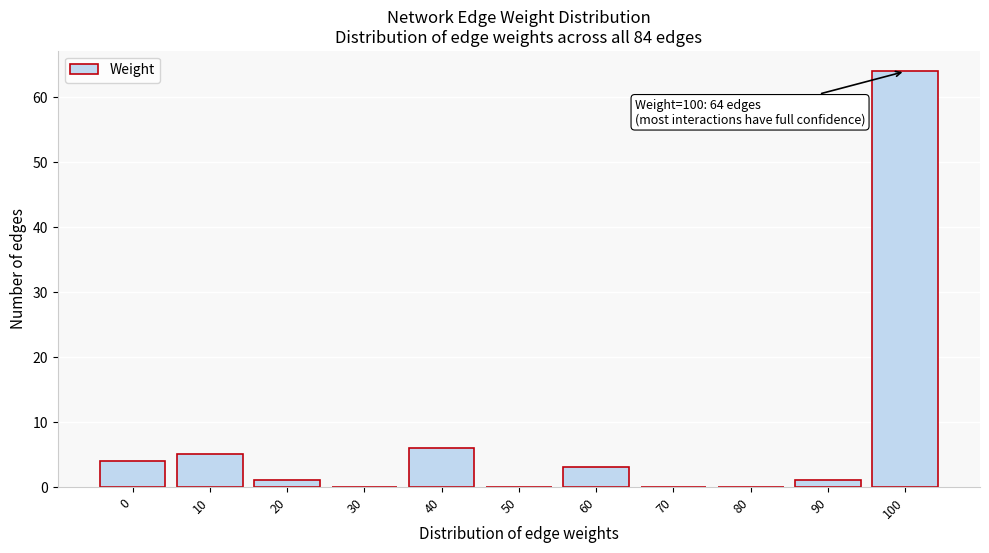

Reading left to right, extract all data points from this chart.

0=4	10=5	20=1	30=0	40=6	50=0	60=3	70=0	80=0	90=1	100=64